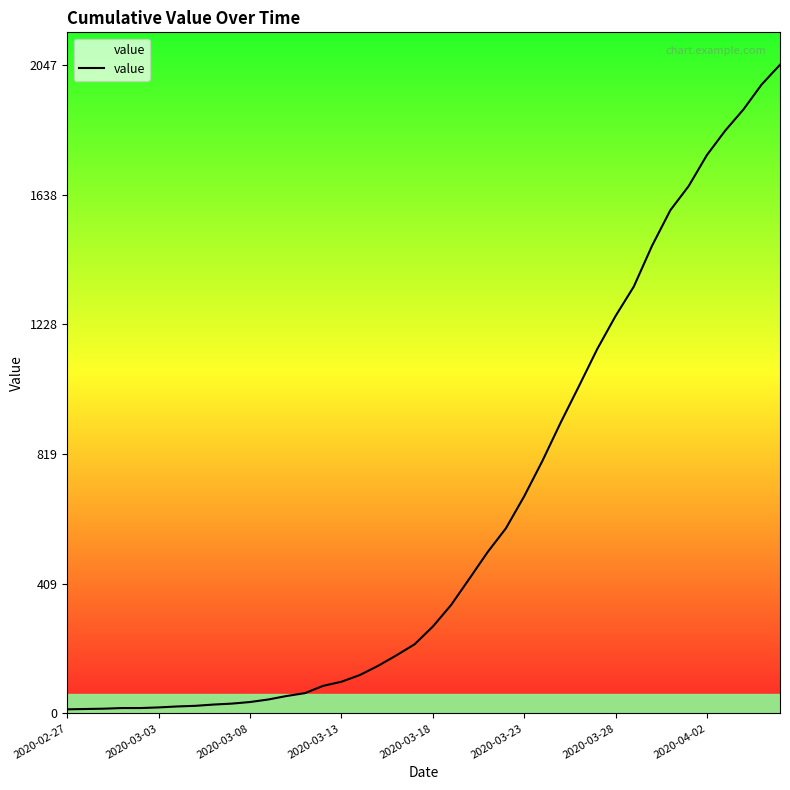

What is the greatest value displayed?

2047